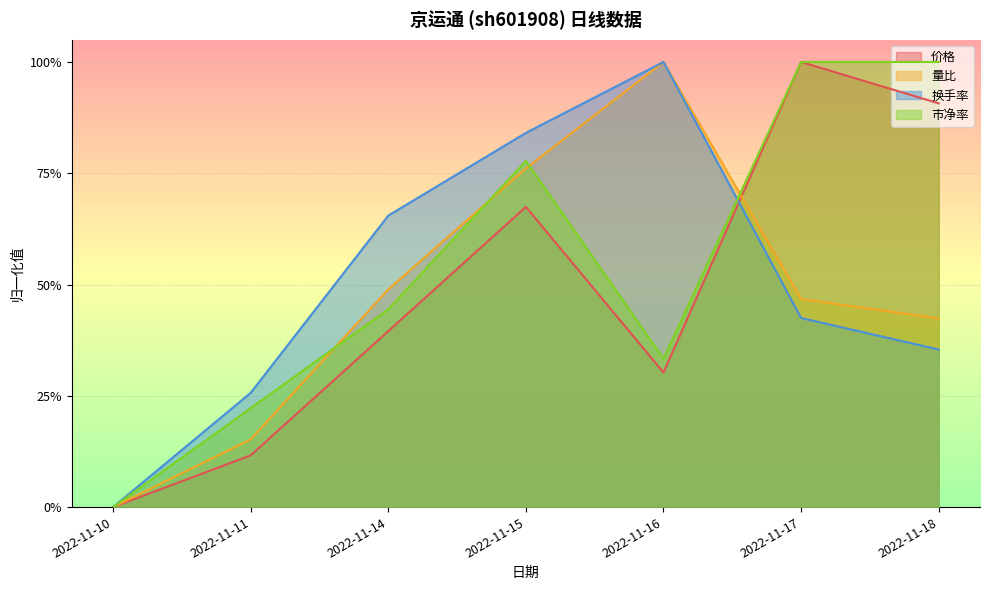

At how many categories does at least one series exceed 0?

6